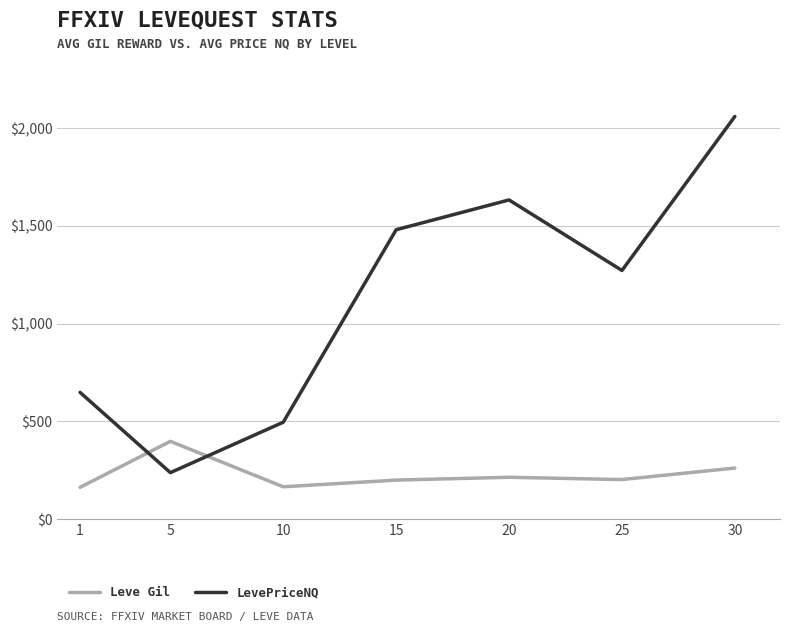

The LevePriceNQ series shows 256.3 at 10. True or false?

False